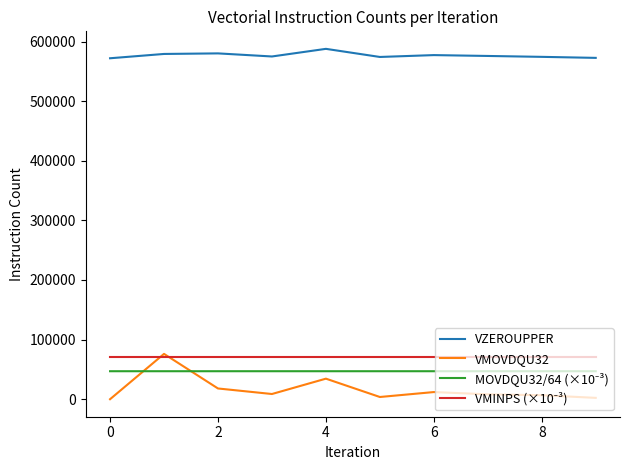

Which series has the largest total across all categories?

VZEROUPPER